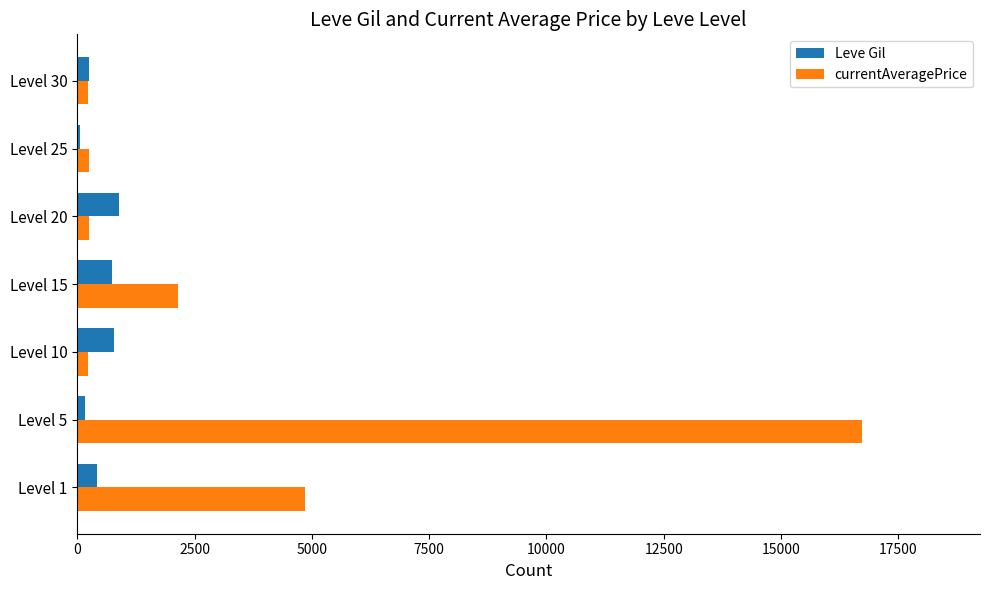

Rank the series at Level 5 from lowest to highest value.

Leve Gil, currentAveragePrice